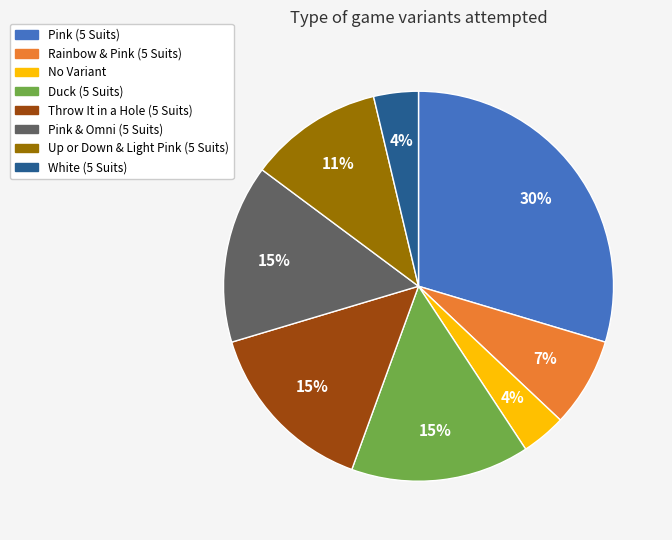

Which slice is the largest?

Pink (5 Suits)